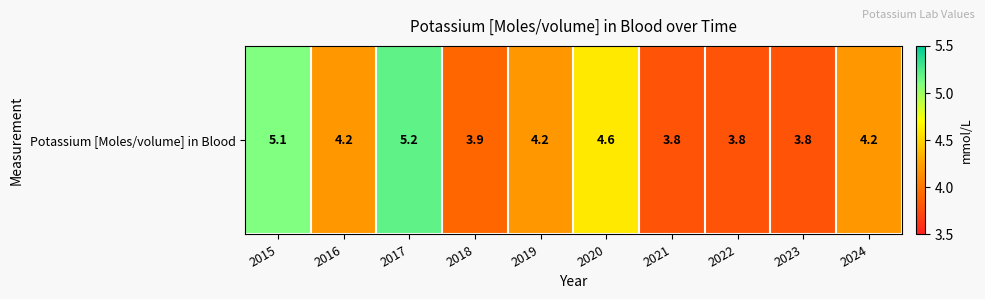

The chart shows a value of 6.2 at 2023. True or false?

False